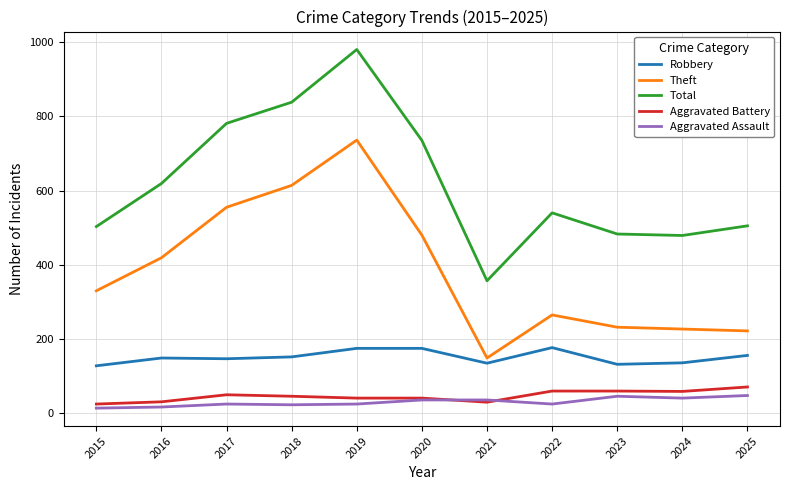

Between 2015 and 2018, which series saw the biggest shift?

Total